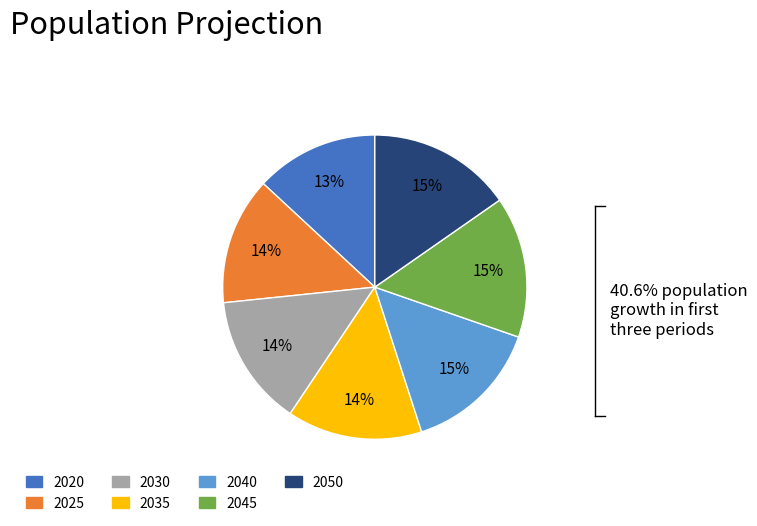

How many slices are in this pie chart?

7